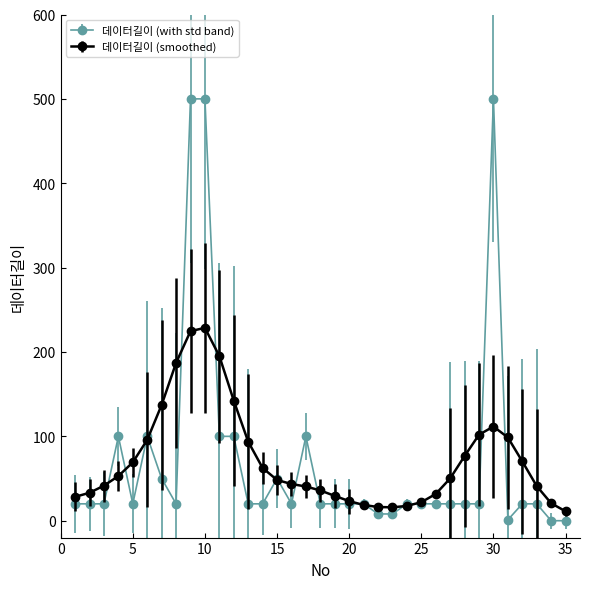

What is the value of the 데이터길이 (with std band) point at the 1st from the left?

20.0